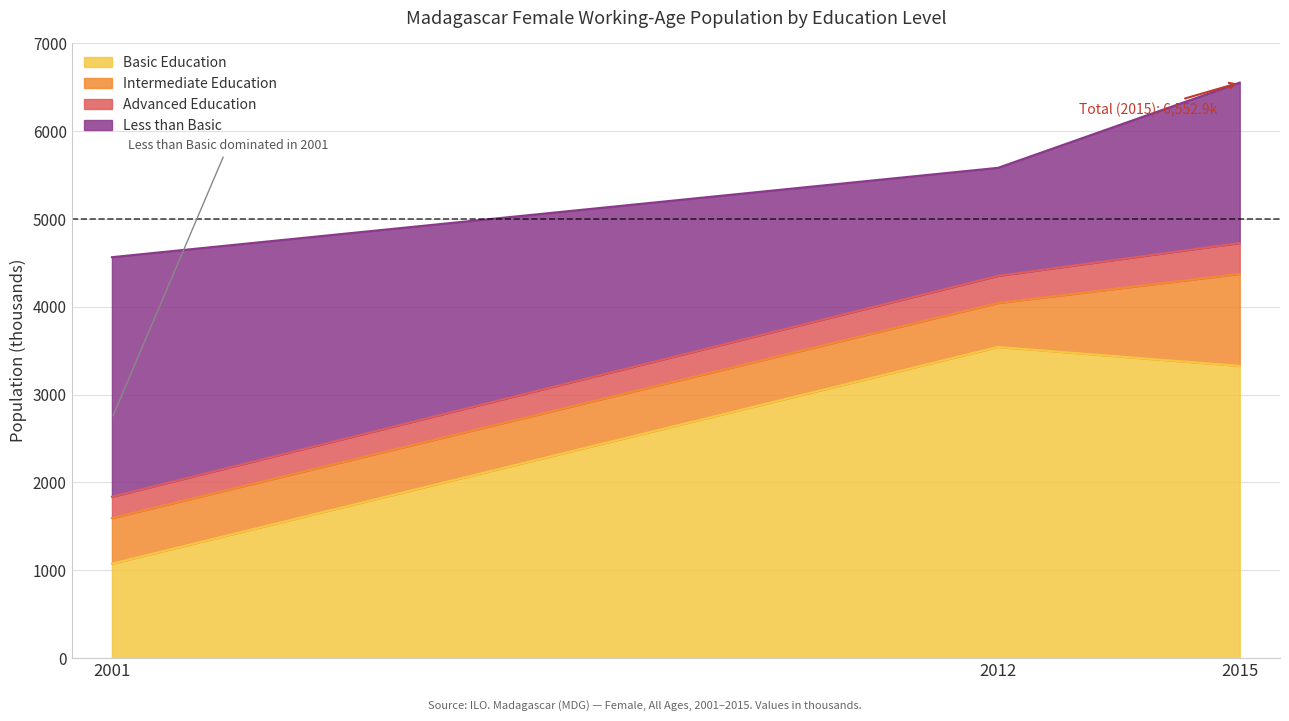

What is the value of the Basic Education point at the 3rd from the left?

3326.3